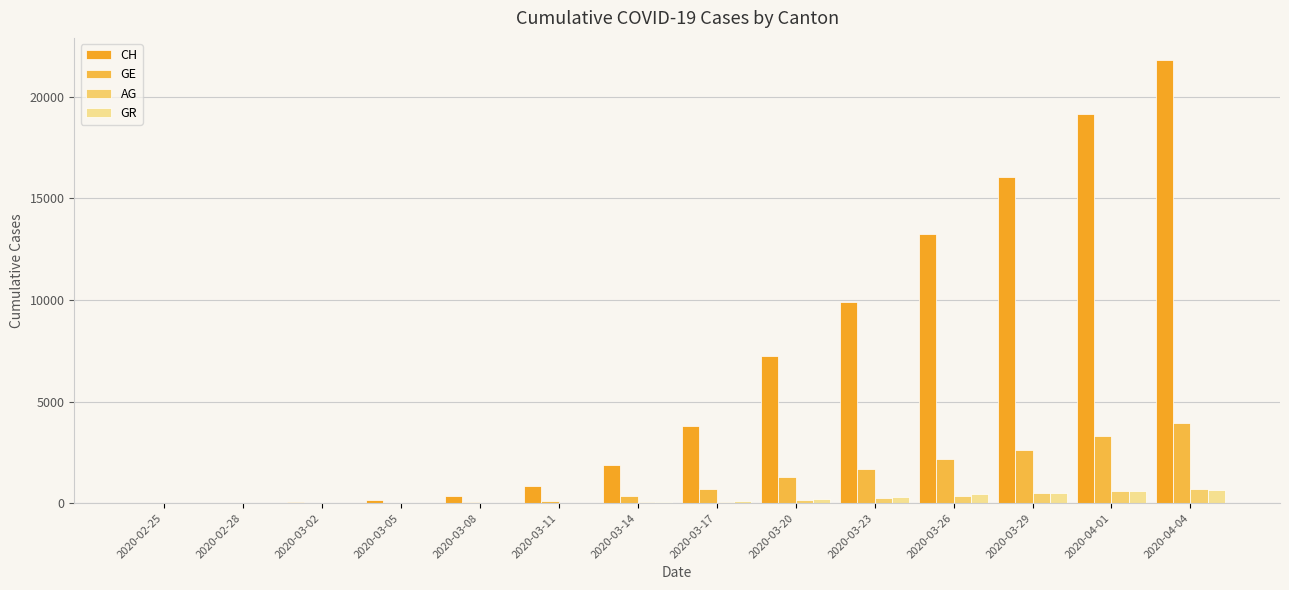

The GE series shows 18 at 2020-03-02. True or false?

False